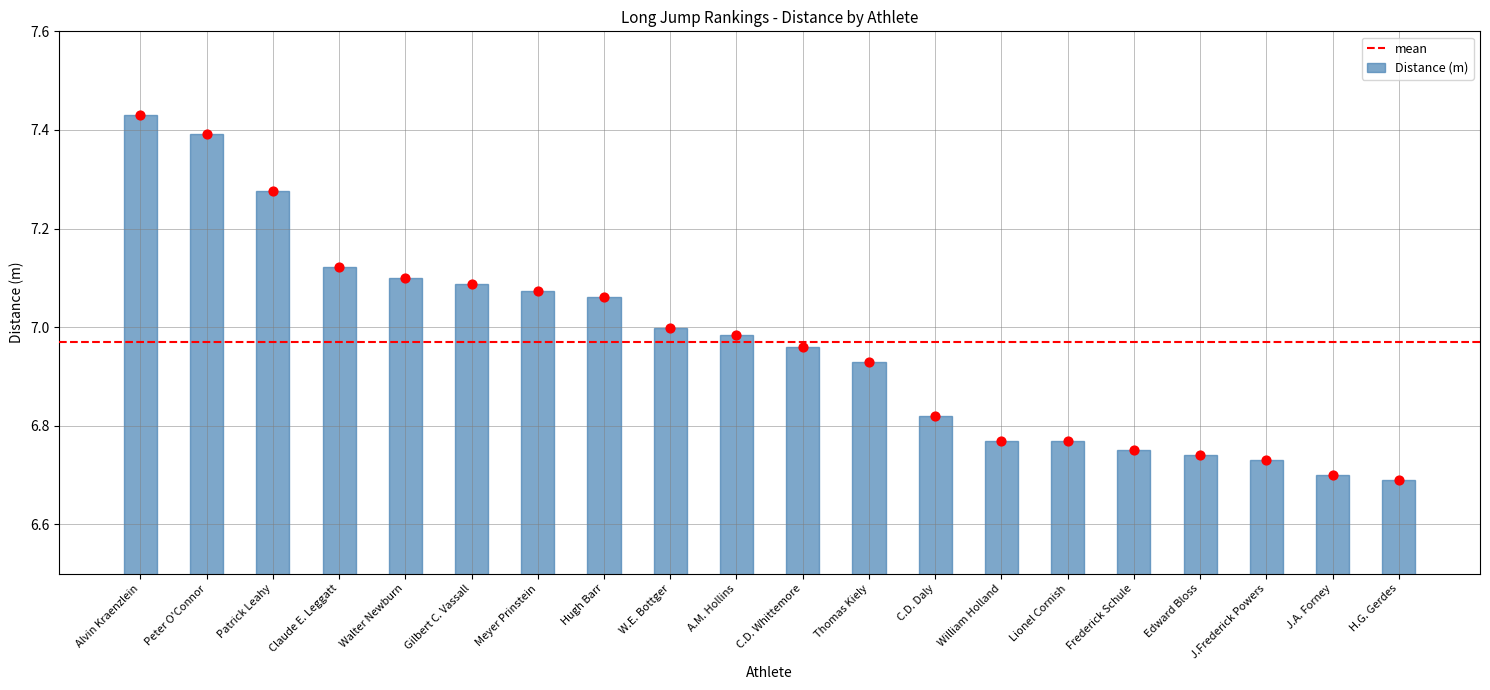

Approximately how many times larger is the value at C.D. Daly compared to Meyer Prinstein?

1.0